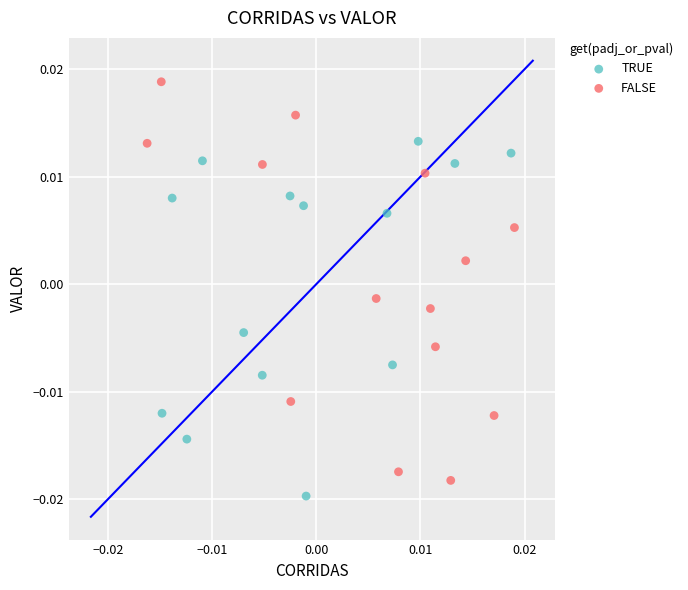

Which series reaches the maximum Y coordinate?

FALSE